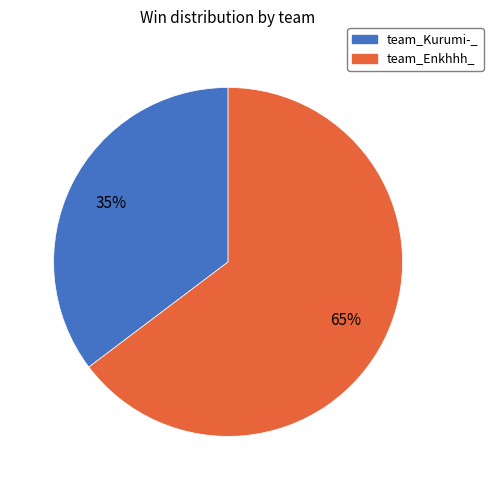

Does any single category account for the majority?

Yes